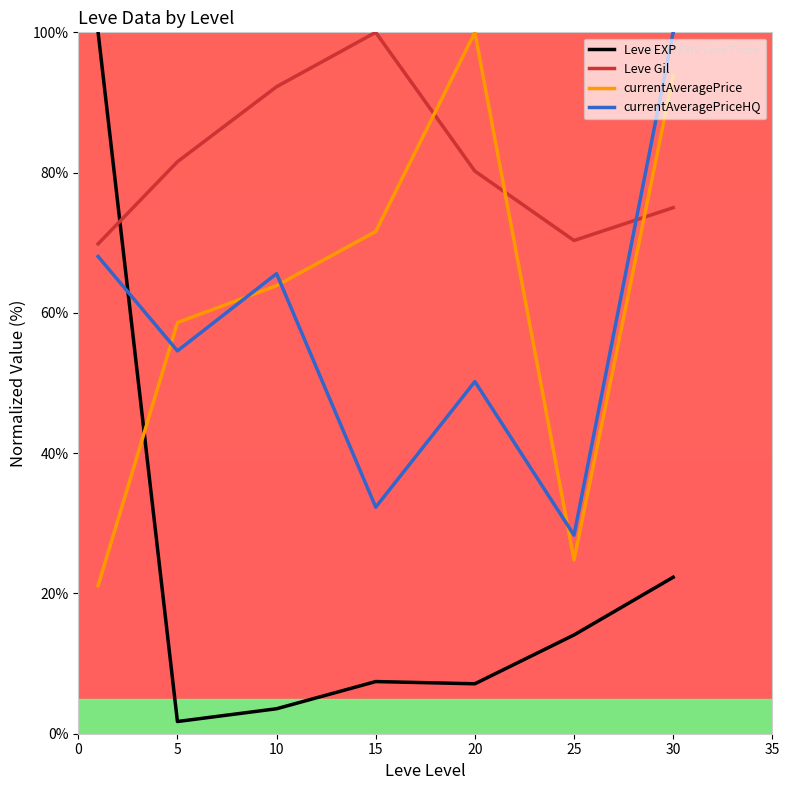

Which series has the widest spread of values?

Leve EXP